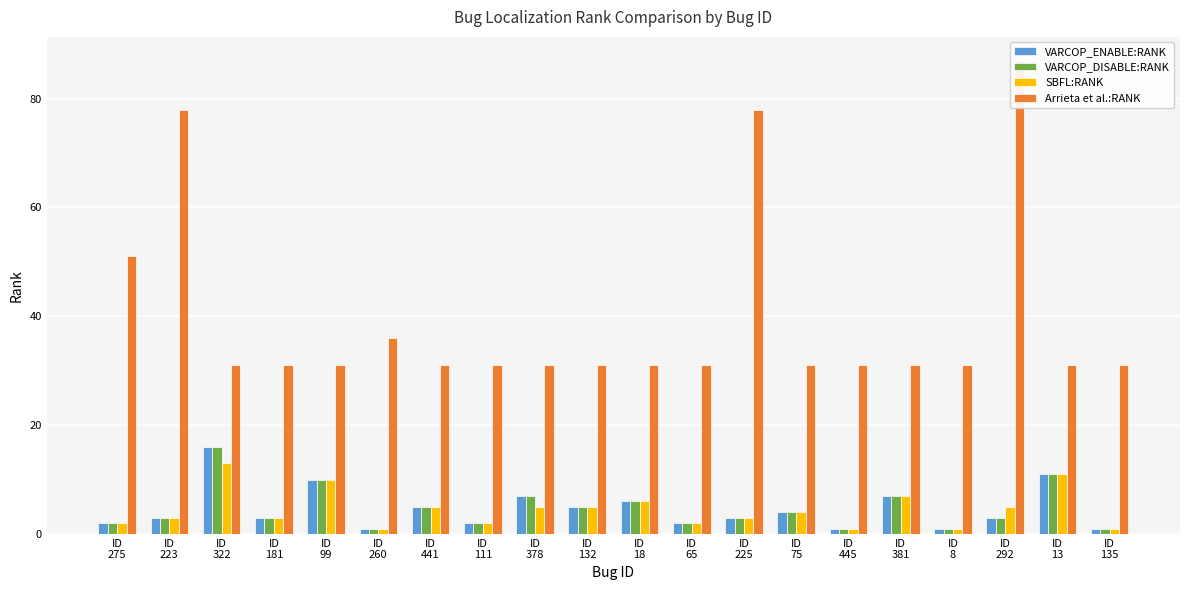

At which label is SBFL:RANK closest to 7?

ID
381